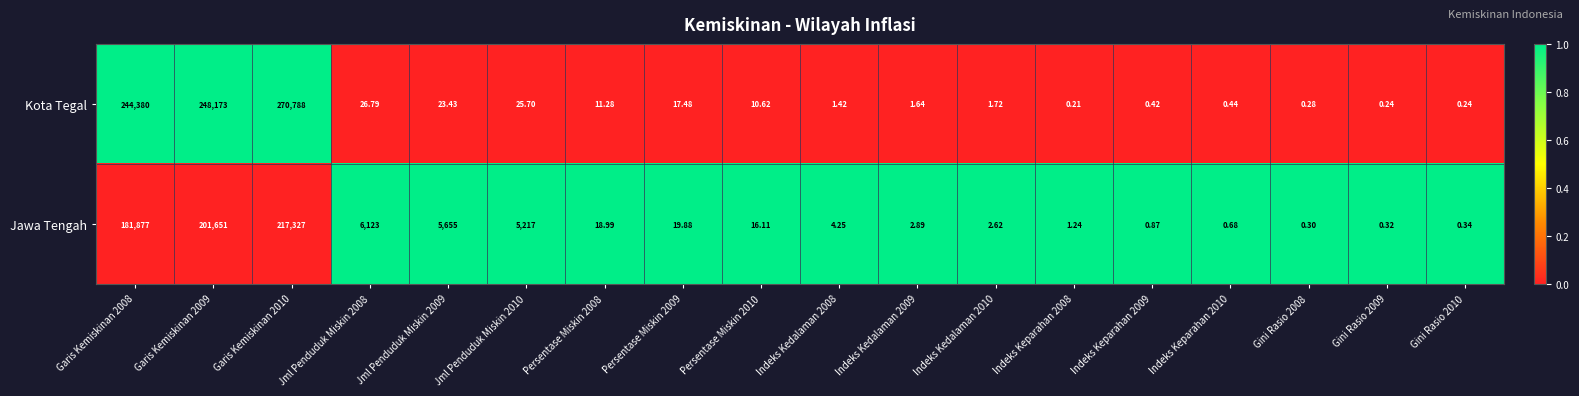

Rank the series by their average value, from lowest to highest.

Jawa Tengah, Kota Tegal